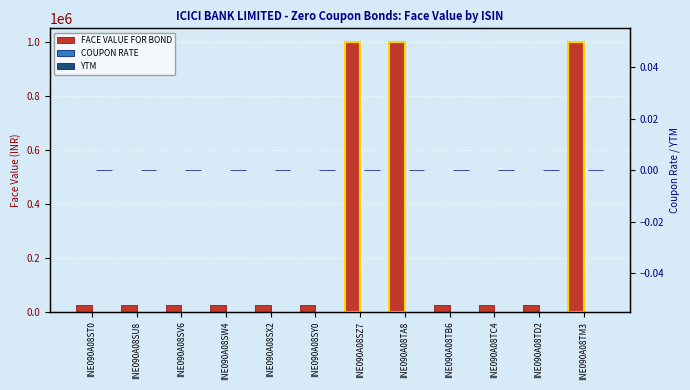

What are all the series names shown in the legend?

FACE VALUE FOR BOND, COUPON RATE, YTM